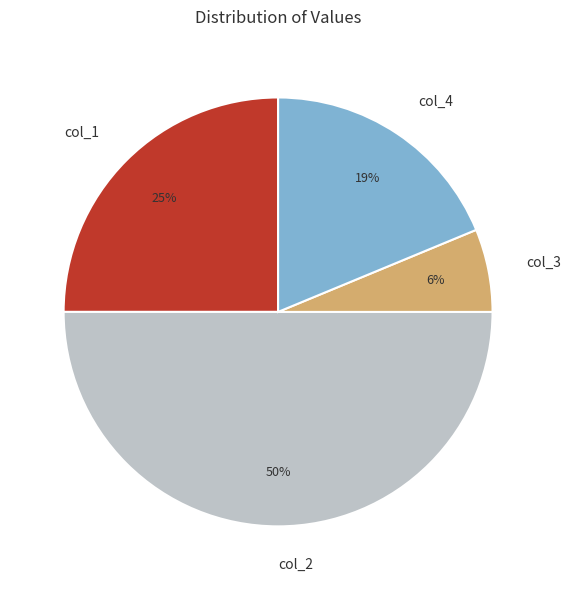

Is the sum of col_2 and col_1 greater than half?

Yes